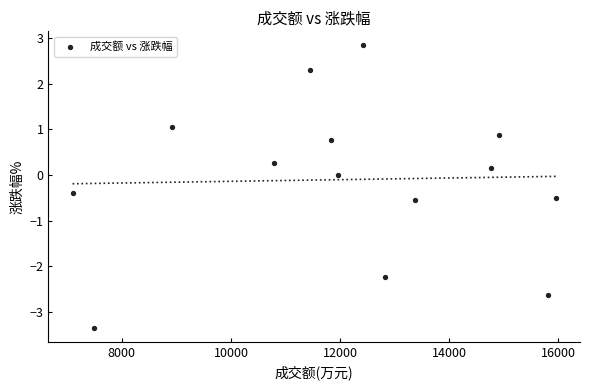

What is the range of Y values (max minus min)?

6.2